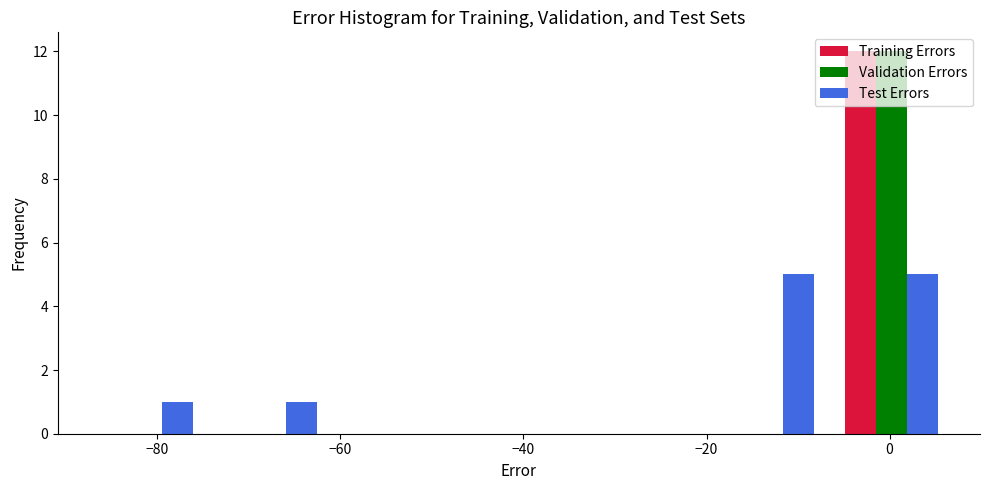

Reading left to right, list every range on the x-axis with the height of the bar of each series over it. Neither the bar edges nor the heights are printed on the chart, so give them approximately, as read against the axes.

-88 to -74: Training Errors=0	Validation Errors=0	Test Errors=1
-74 to -60: Training Errors=0	Validation Errors=0	Test Errors=1
-60 to -48: Training Errors=0	Validation Errors=0	Test Errors=0
-48 to -34: Training Errors=0	Validation Errors=0	Test Errors=0
-34 to -20: Training Errors=0	Validation Errors=0	Test Errors=0
-20 to -6: Training Errors=0	Validation Errors=0	Test Errors=5
-6 to 8: Training Errors=12	Validation Errors=12	Test Errors=5